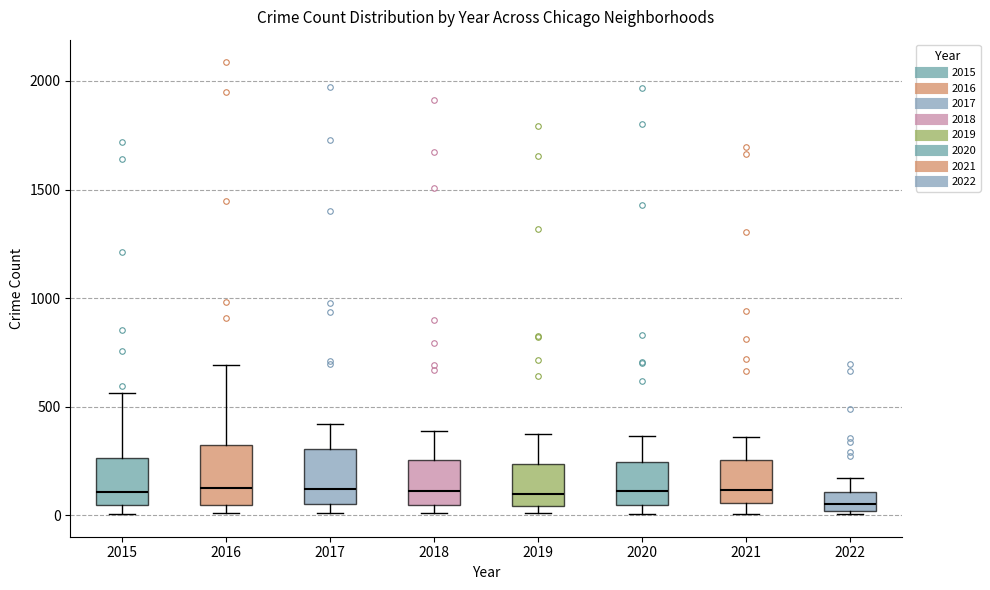

Where does the upper whisker of the box at x = 2019 end on the y-axis? The values are not printed on the chart, so give them approximately, as read against the axis.

400